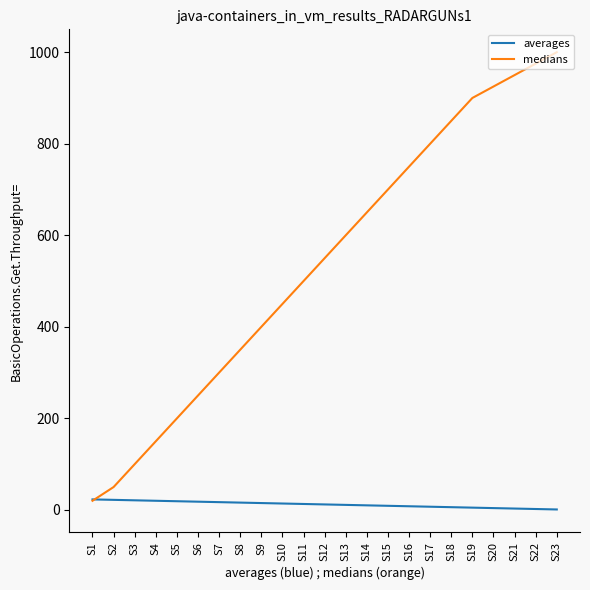

Which series has the widest spread of values?

medians